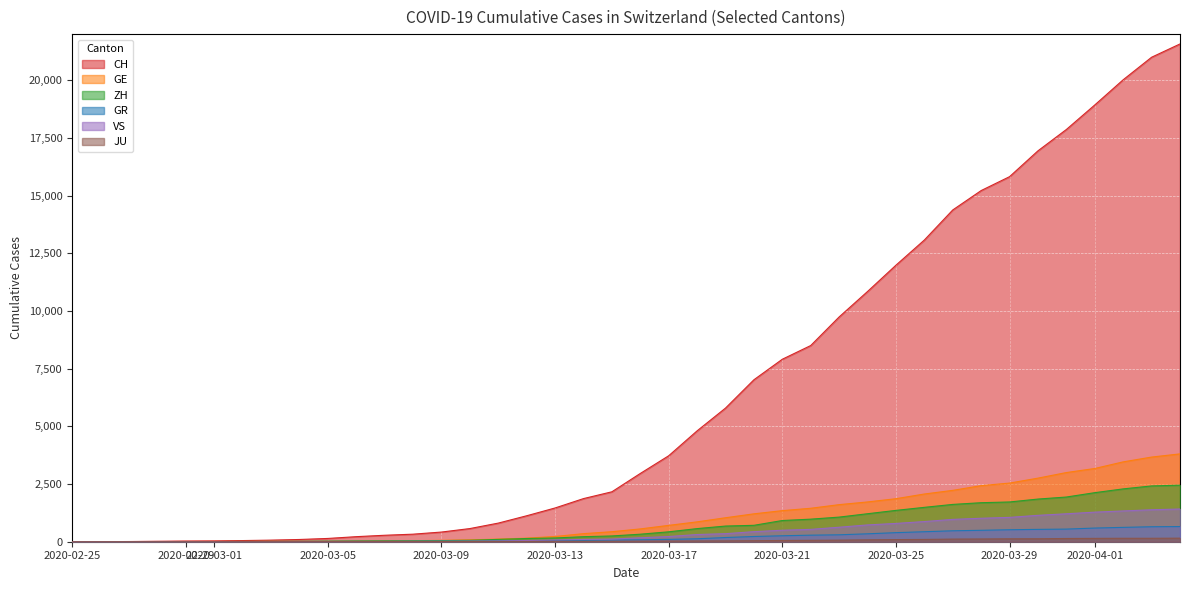

True or false: JU and GR cross at least once.

False